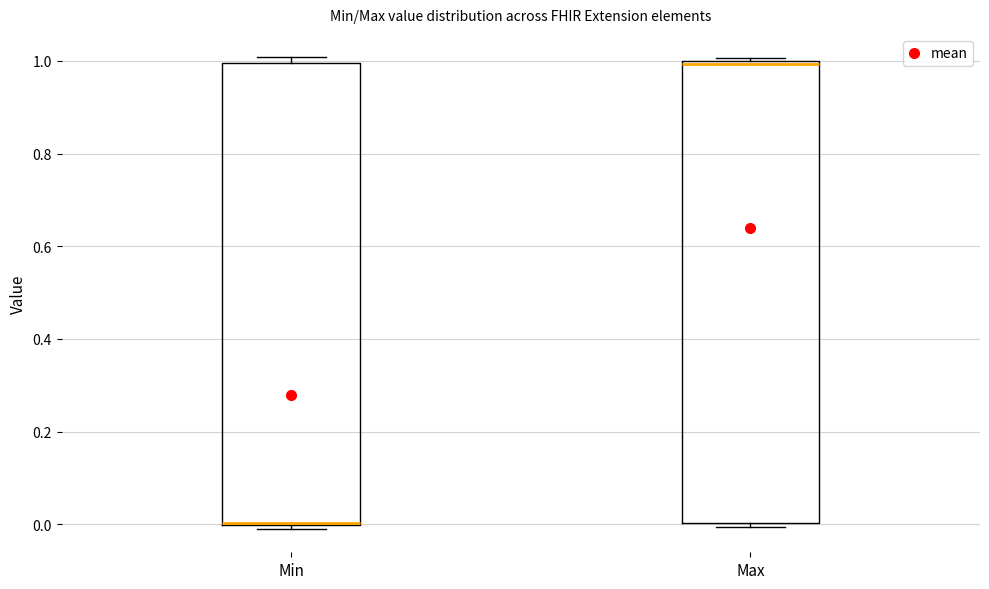

Where is the lower edge of the box for Max on the y-axis? The values are not printed on the chart, so give them approximately, as read against the axis.

0